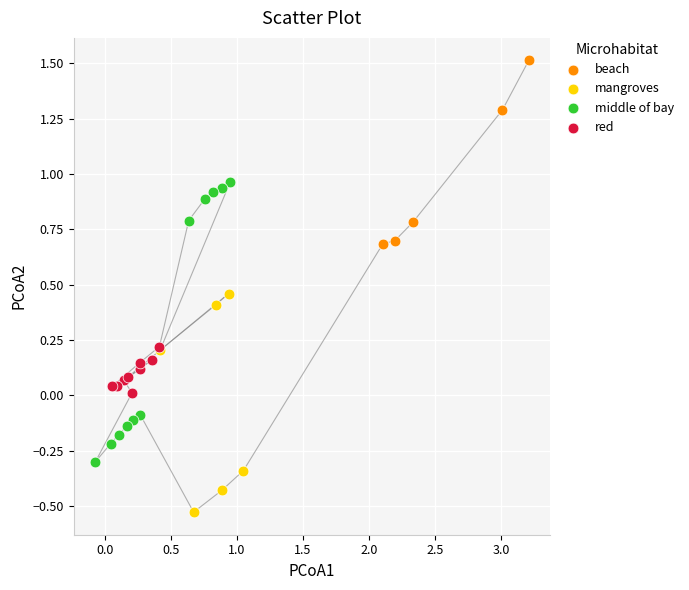

Which series reaches the maximum Y coordinate?

beach